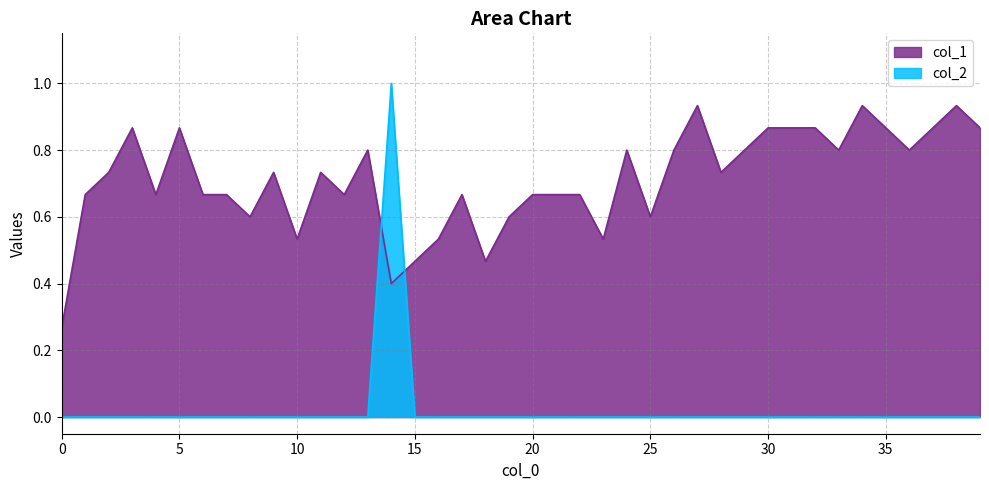

What is the difference between the highest and lowest values at 3?

0.9